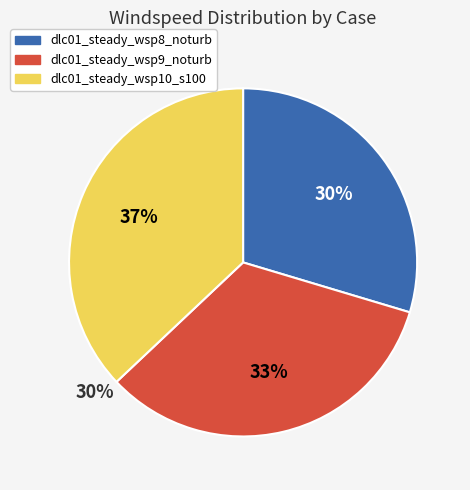

To the nearest percent, what portion does dlc01_steady_wsp9_noturb represent?

33%